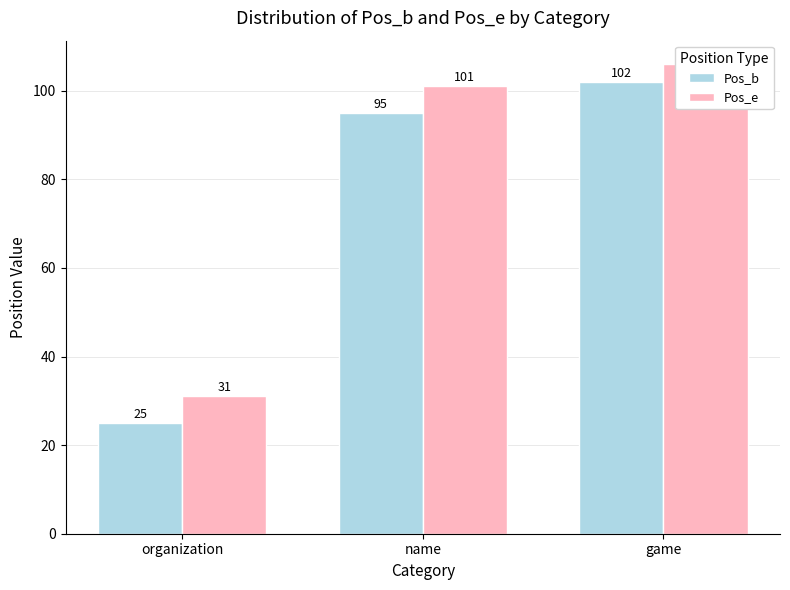

What is the average value of the Pos_e series?

79